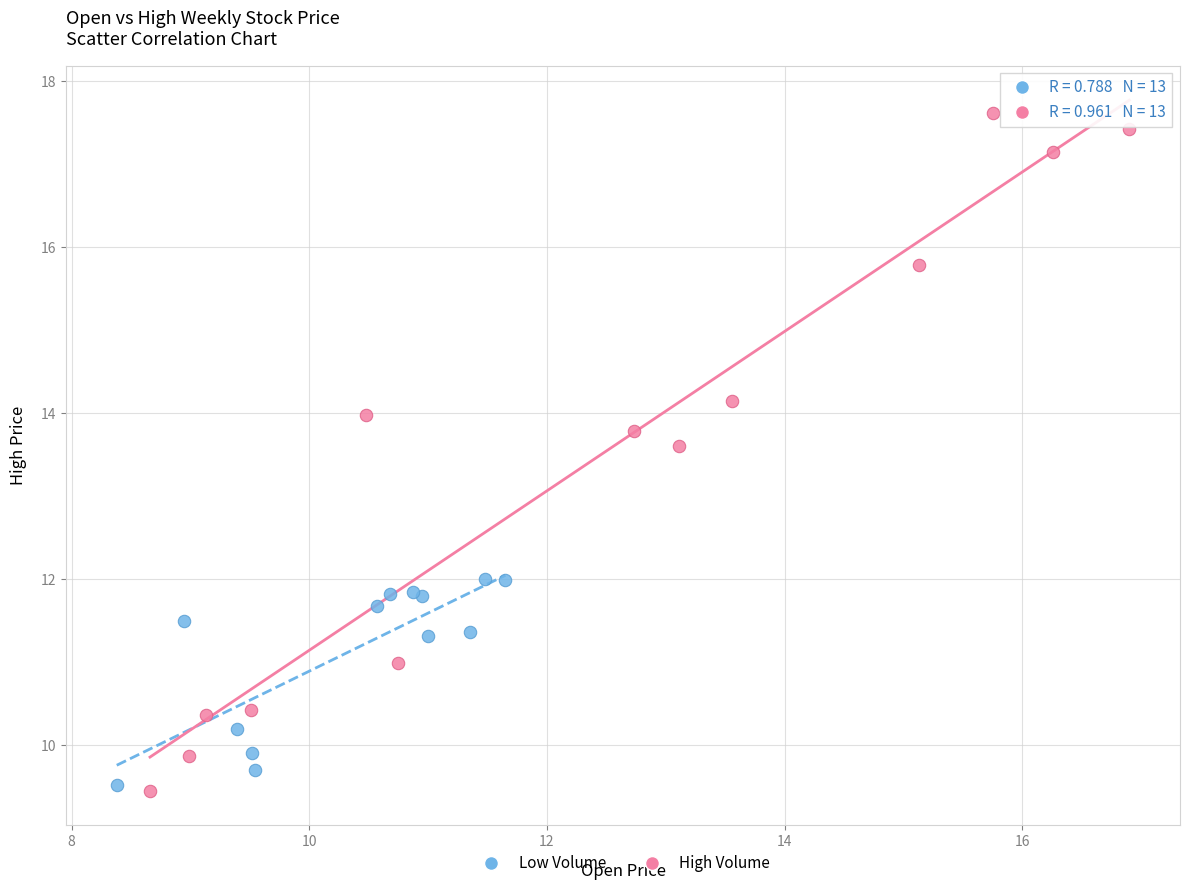

Which series reaches the minimum Y coordinate?

High Volume